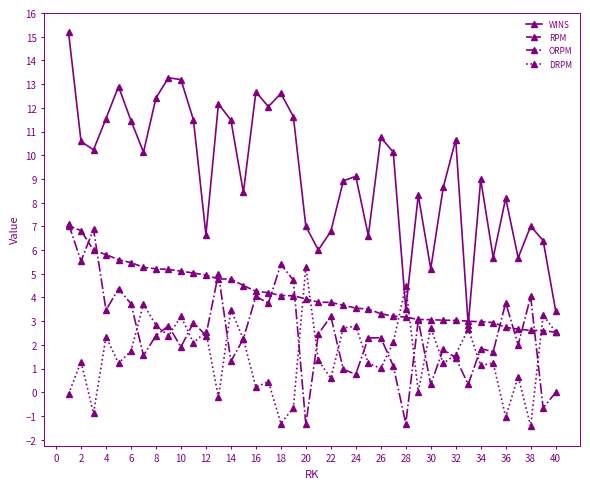

Does the chart have visible grid lines?

No